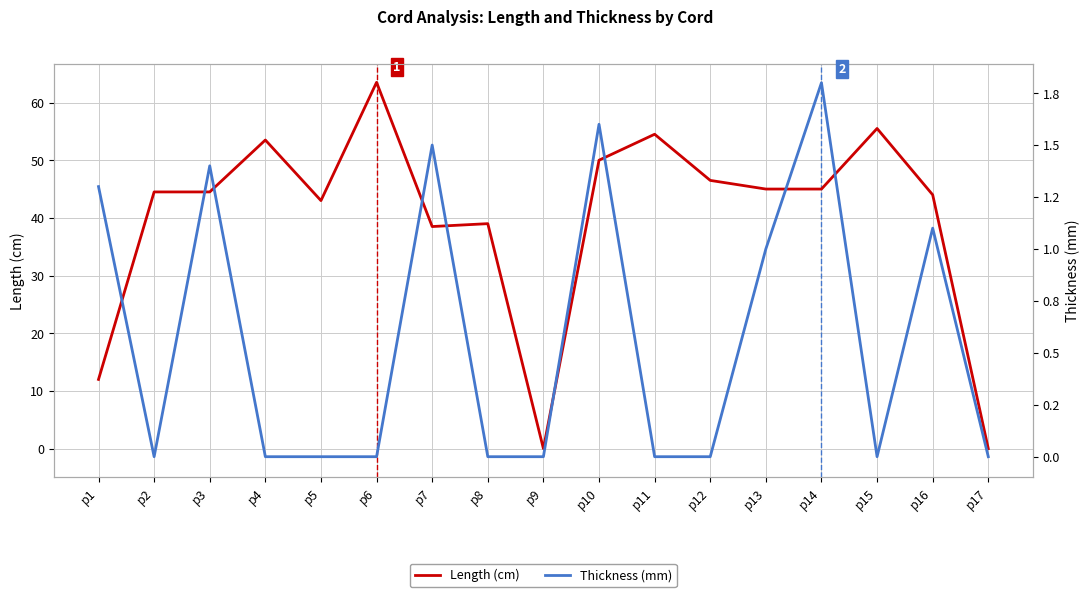

The value of Length (cm) at p8 is 64.3. True or false?

False